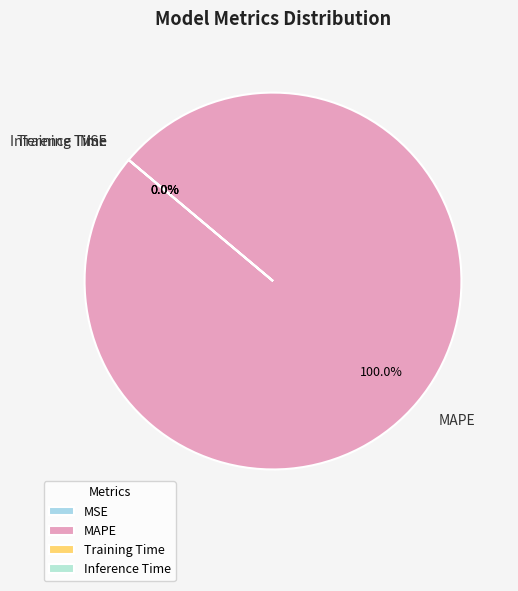

Which category accounts for the majority?

MAPE